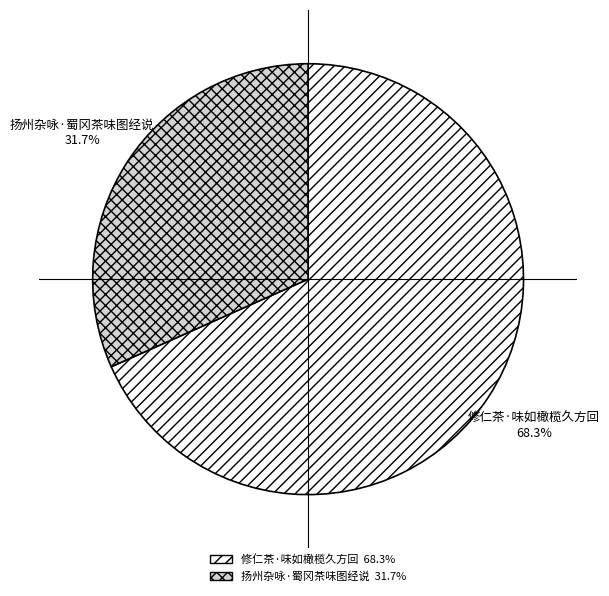

How many slices are in this pie chart?

2